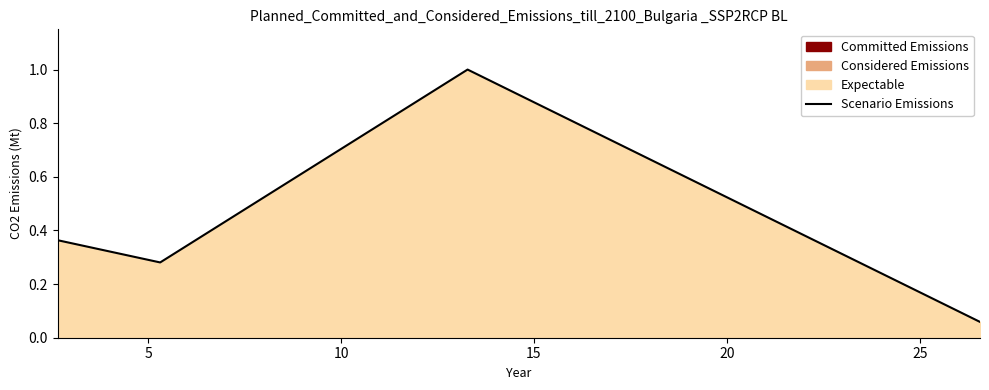

What is the sum of all values?

1.7